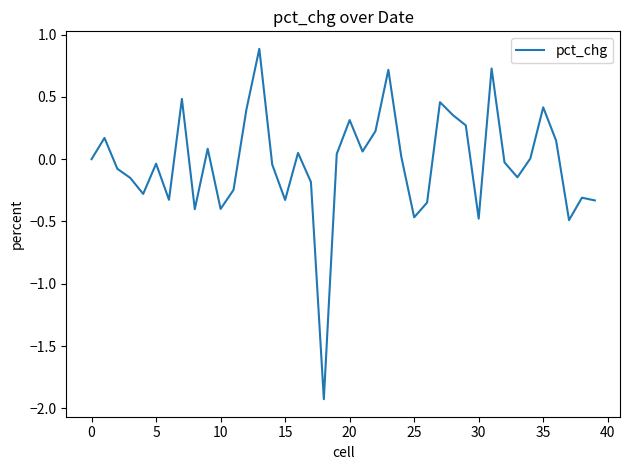

What is the maximum value shown in the chart?

0.9